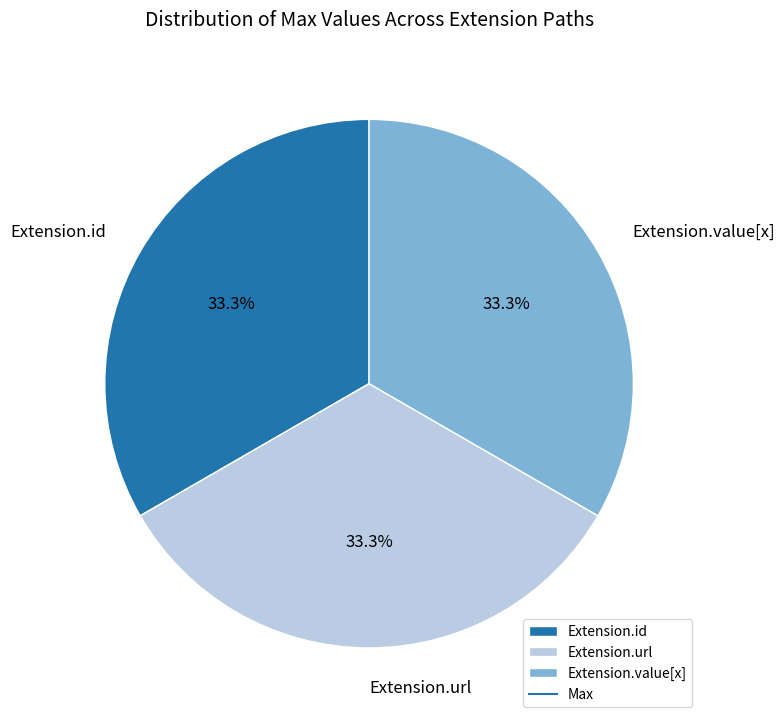

Does Extension.url represent more than half of the total?

No